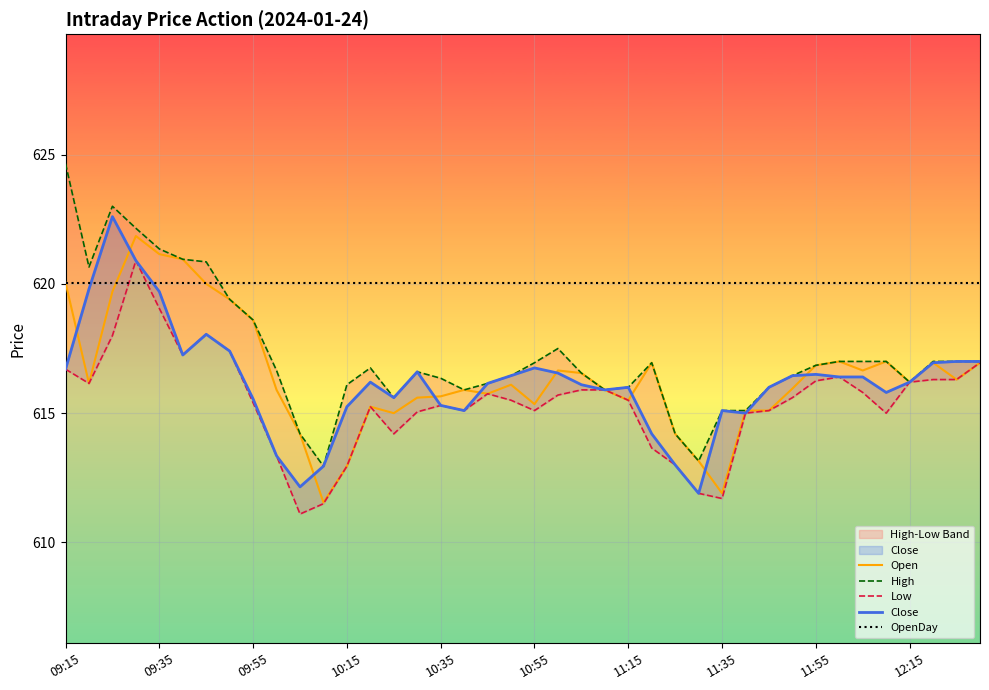

What is the minimum value shown in the chart?

611.1